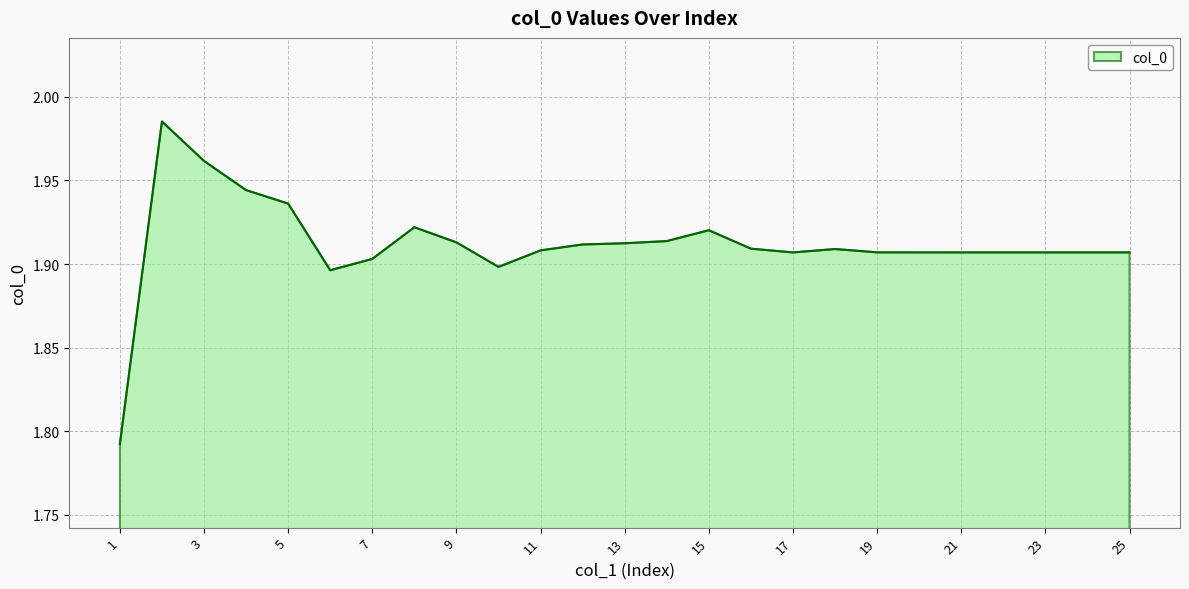

How many interior local peaks (higher than both neighbors) does the data have?

4